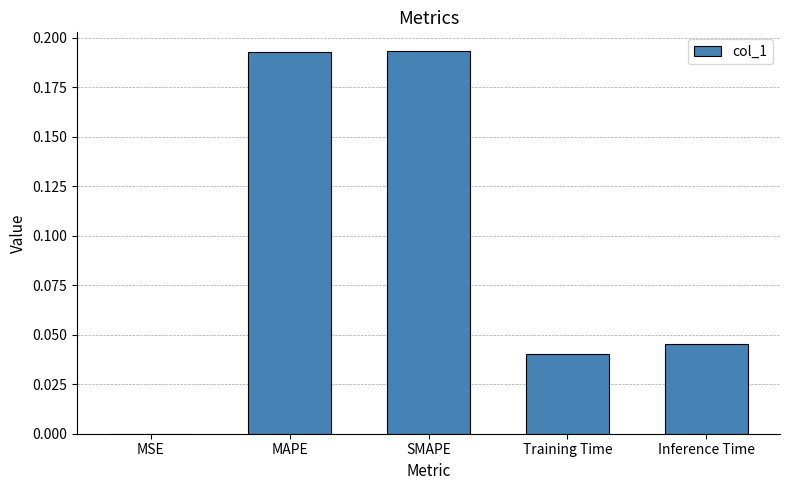

Are the bars horizontal?

No